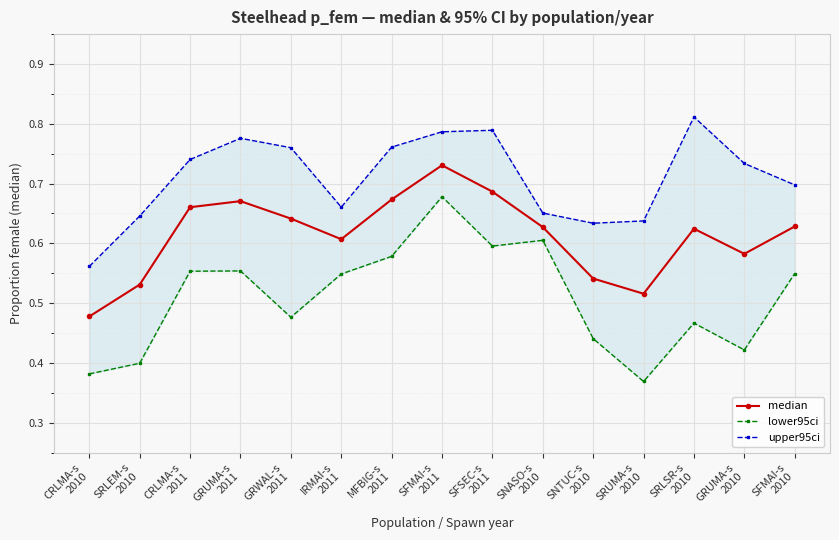

What is the difference between the maximum and minimum values in the lower95ci series?

0.3